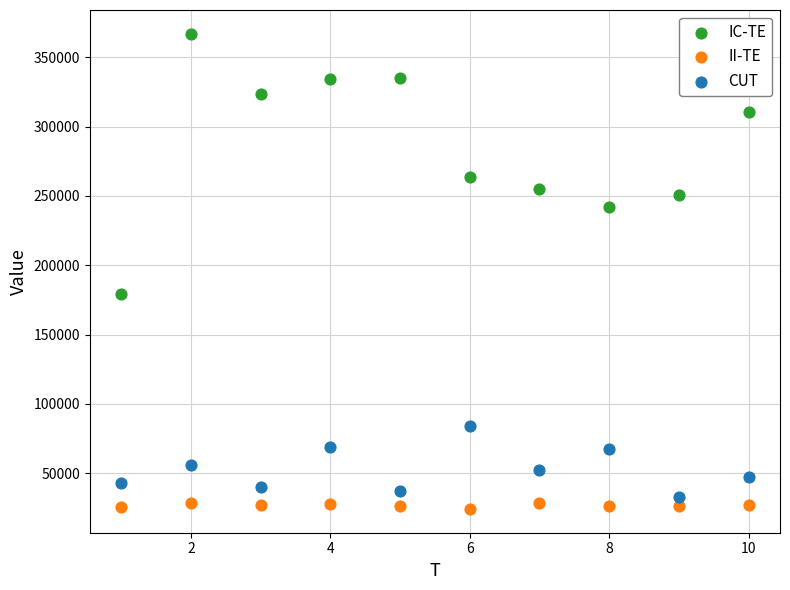

In the IC-TE series, what Y value is closest to 273232?

263952